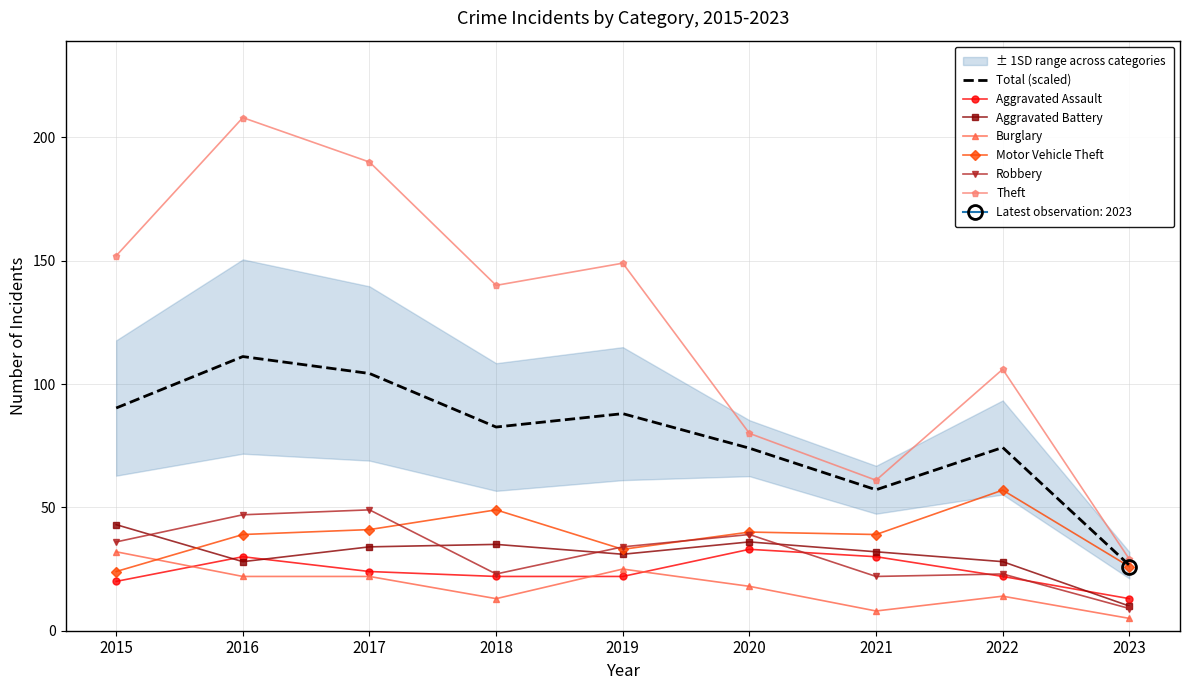

What is the average value of the Motor Vehicle Theft series?

38.7